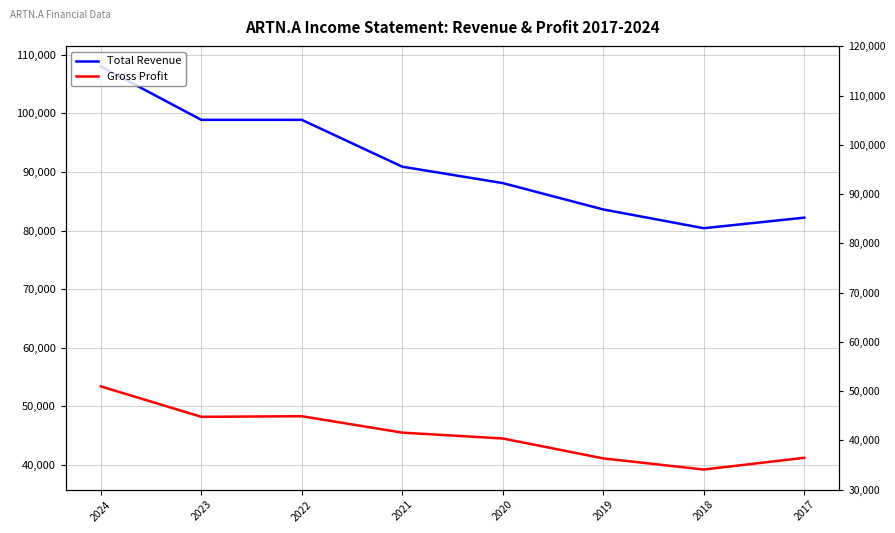

True or false: Total Revenue has more than 1 interior local peaks.

False